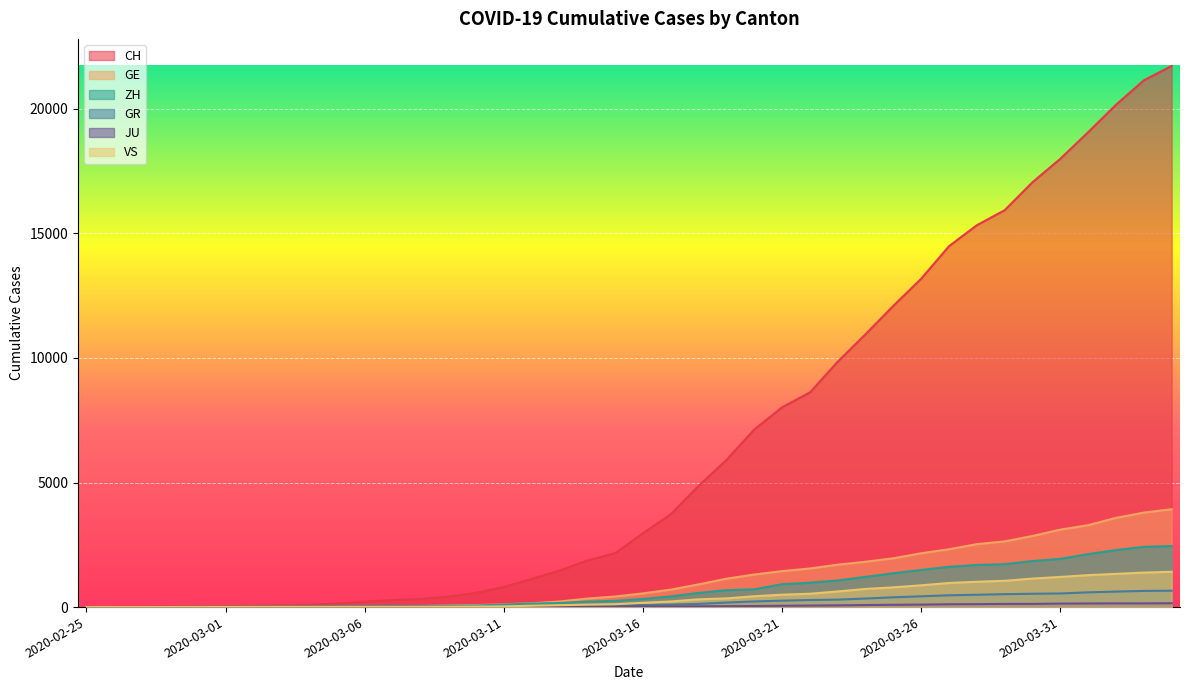

What is the spread (max minus min) of values at 2020-04-02?

20014